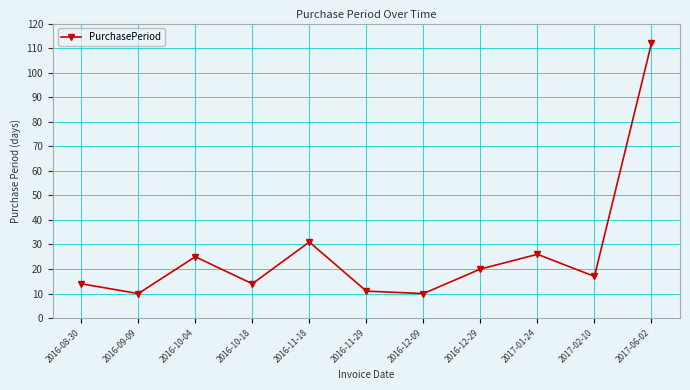

What is the maximum value shown in the chart?

112